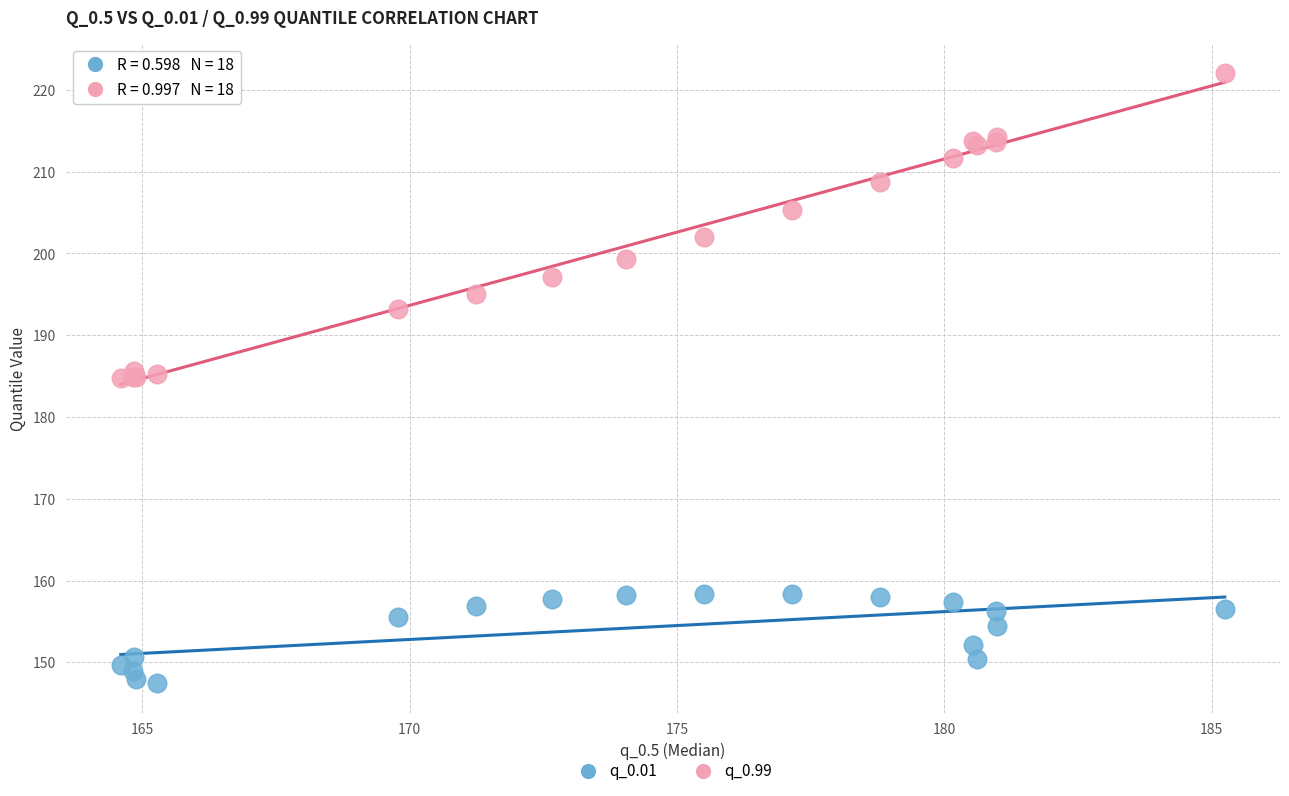

Which series reaches the maximum Y coordinate?

q_0.99